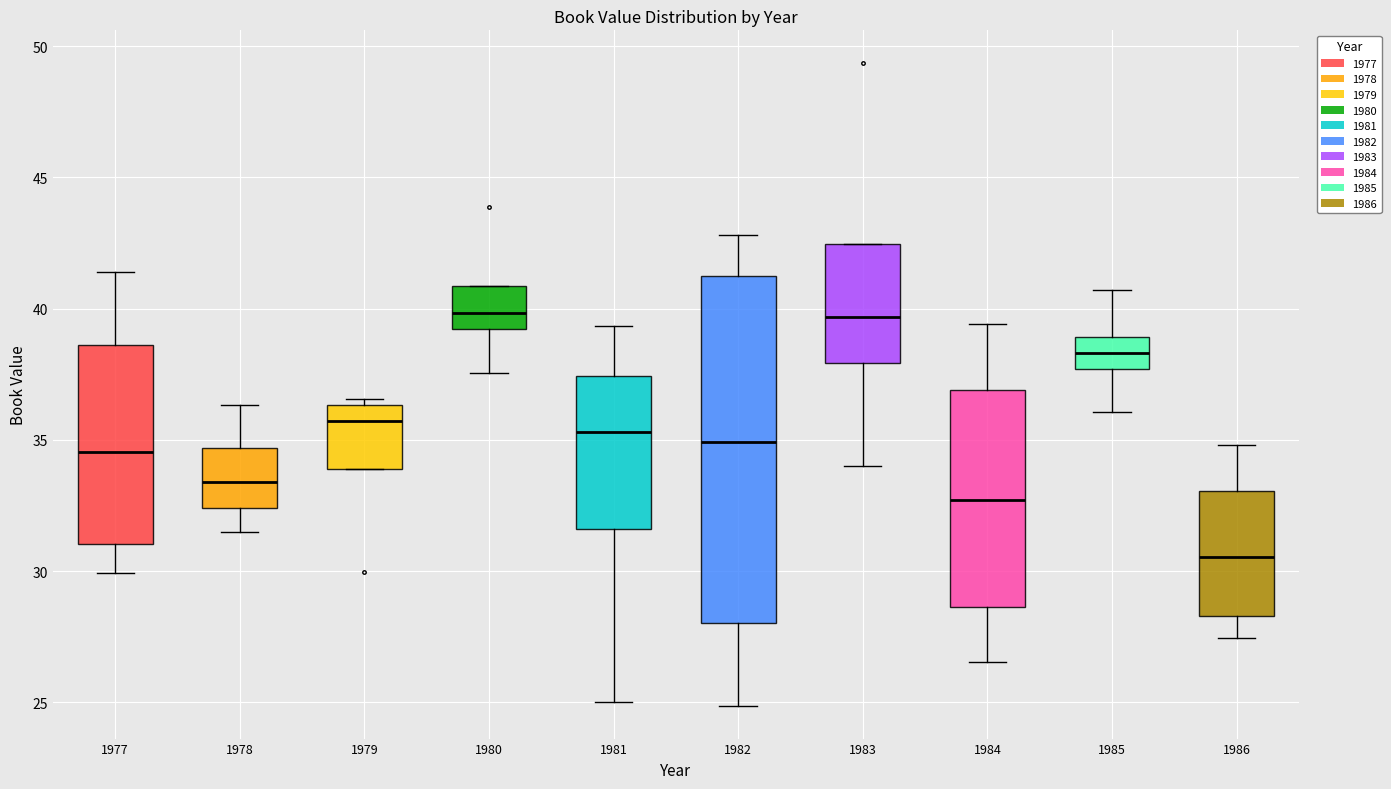

Which box's median line is the lowest?

1986